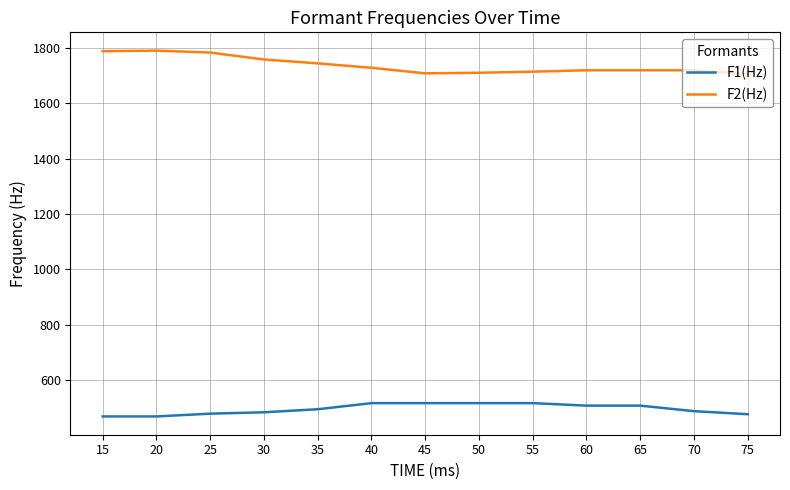

The value of F1(Hz) at 70 is 488. True or false?

True